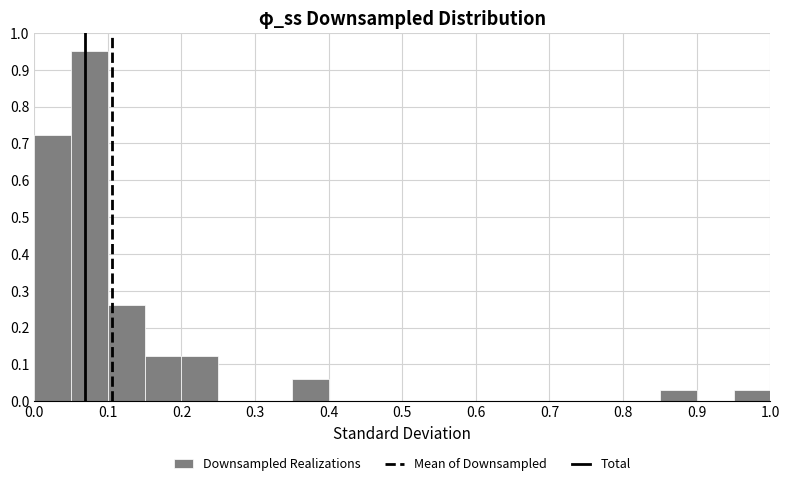

Reading left to right, list every bar in this chart as the range it spans on the x-axis followed by its height. The values are not printed on the chart, so give them approximately, as read against the axis.

0.00 to 0.05: 0.72
0.05 to 0.10: 0.95
0.10 to 0.15: 0.26
0.15 to 0.20: 0.12
0.20 to 0.25: 0.12
0.25 to 0.30: 0
0.30 to 0.35: 0
0.35 to 0.40: 0.06
0.40 to 0.45: 0
0.45 to 0.50: 0
0.50 to 0.55: 0
0.55 to 0.60: 0
0.60 to 0.65: 0
0.65 to 0.70: 0
0.70 to 0.75: 0
0.75 to 0.80: 0
0.80 to 0.85: 0
0.85 to 0.90: 0.03
0.90 to 0.95: 0
0.95 to 1.00: 0.03